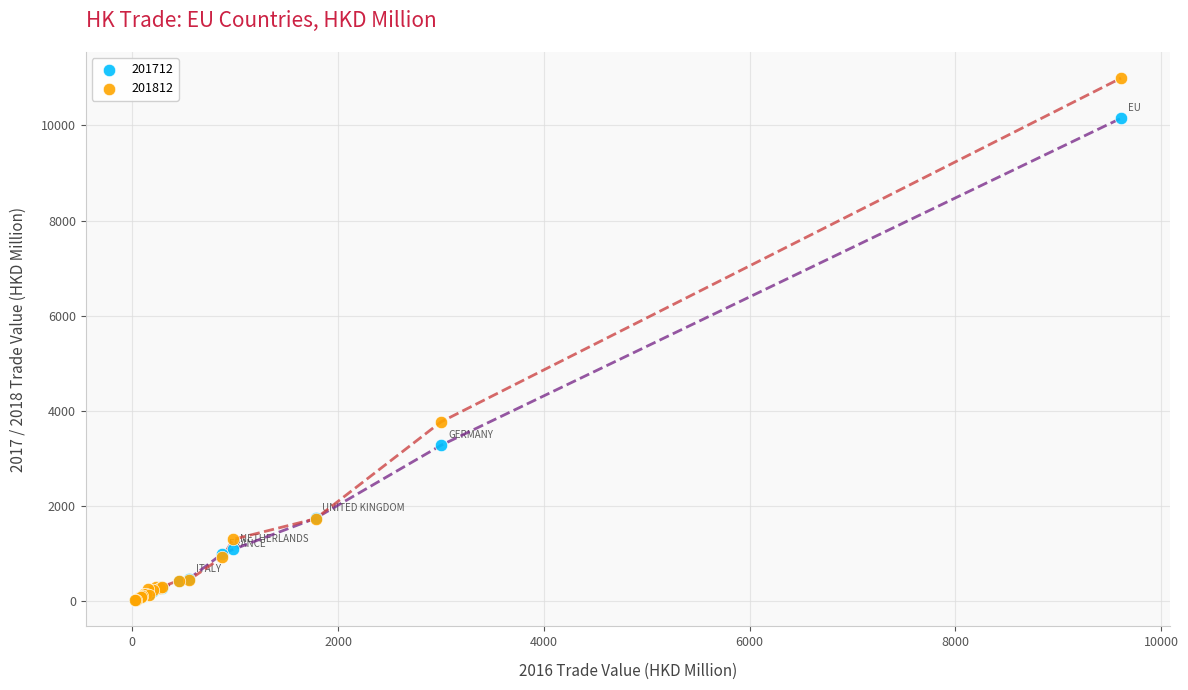

Across all series, what Y value is closest to 5508?

3770.9